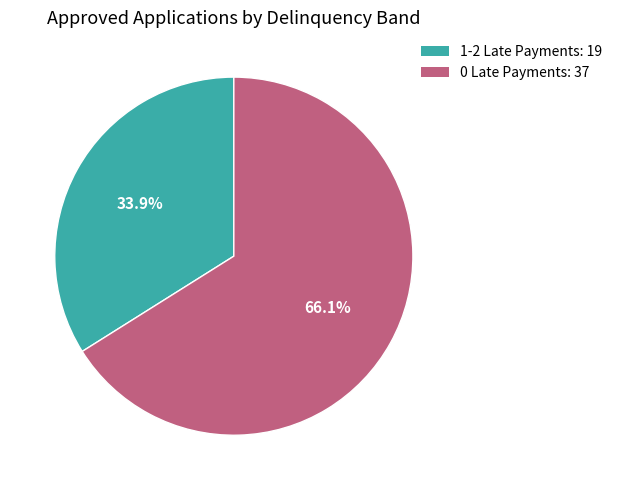

To the nearest percent, what percentage of the pie is 1-2 Late Payments?

34%